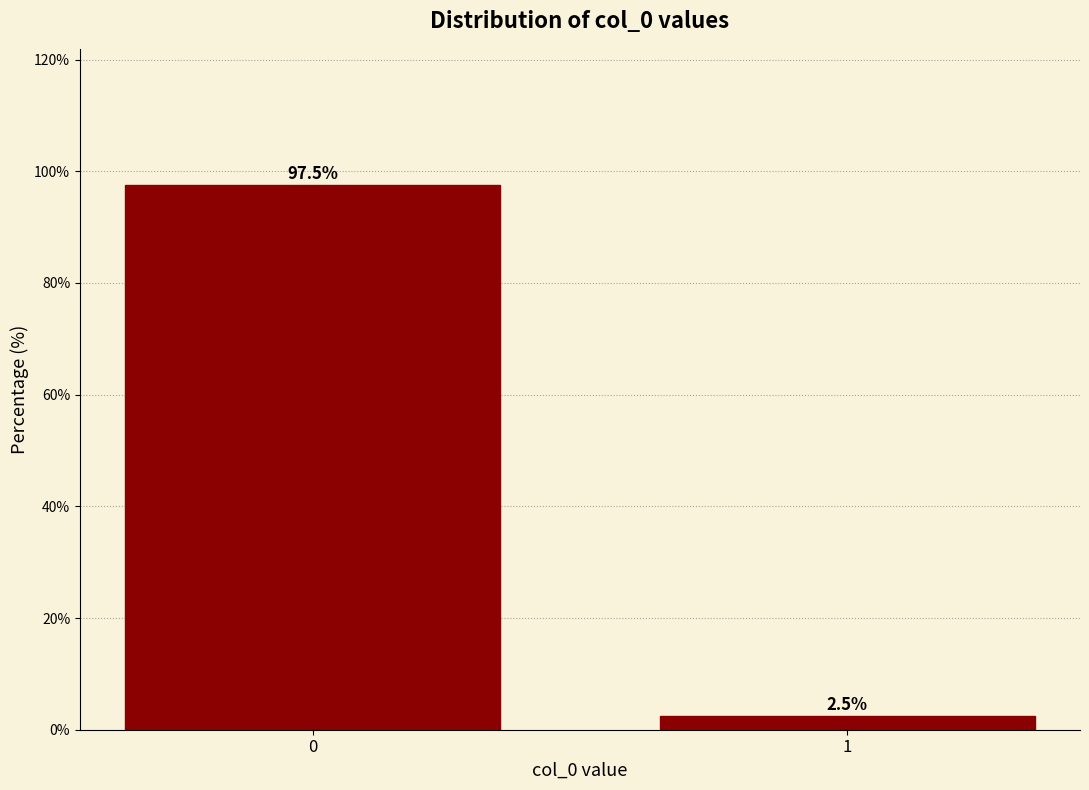

Reading left to right, list all the values displayed in this chart.

97.5	2.5